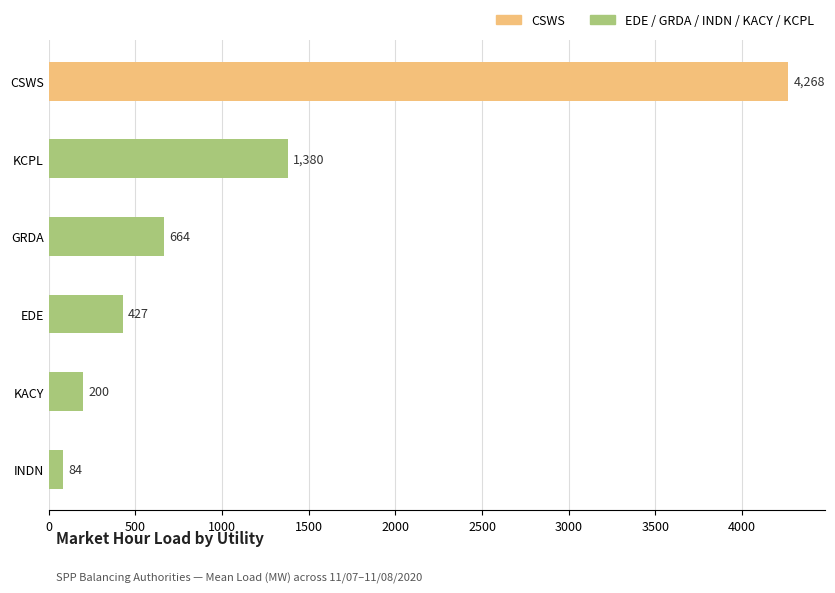

Where is the data nearest to the value 2176?

KCPL